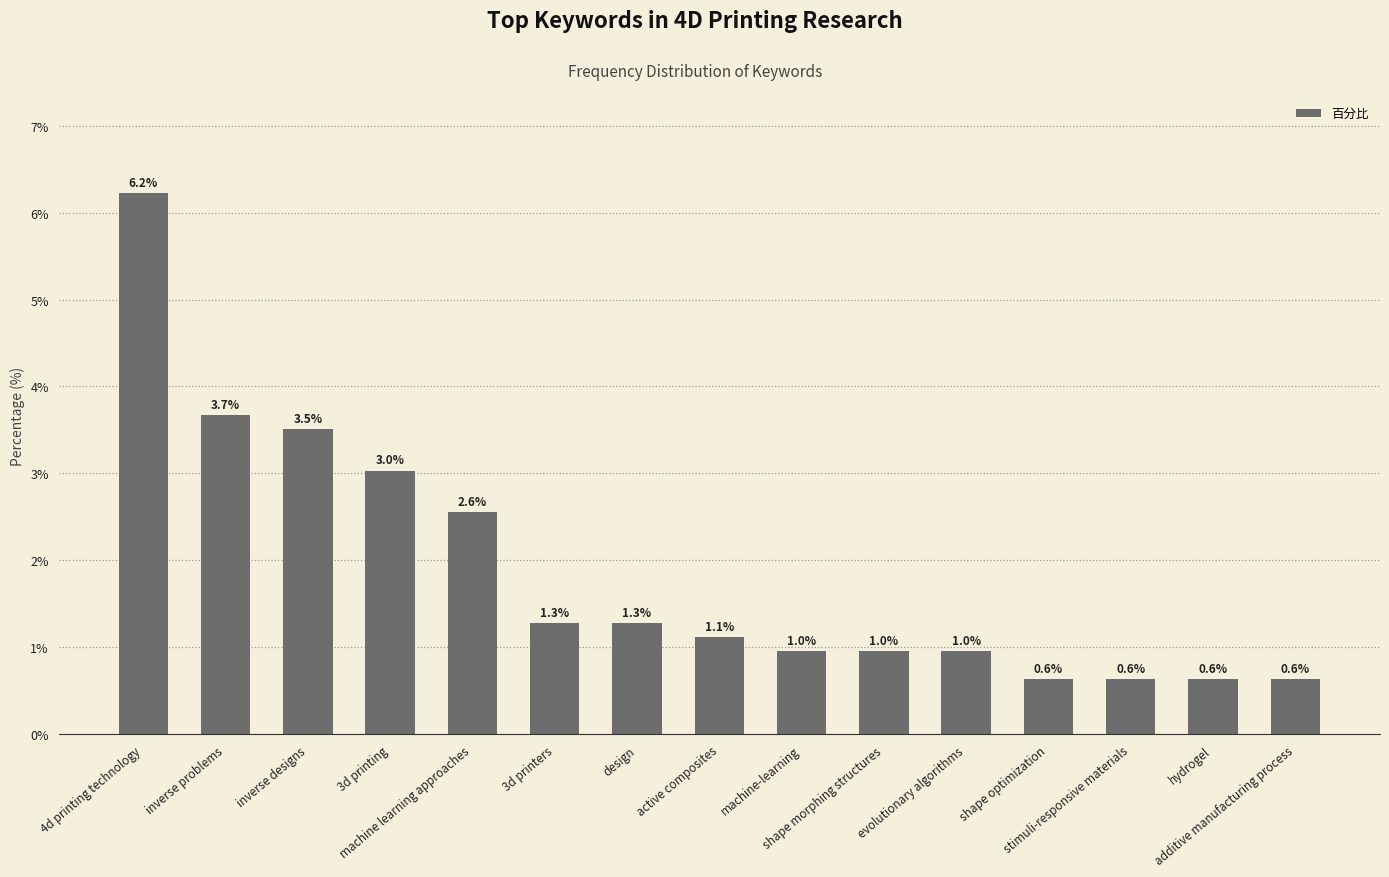

What is the change in value from 4d printing technology to design?

-4.9